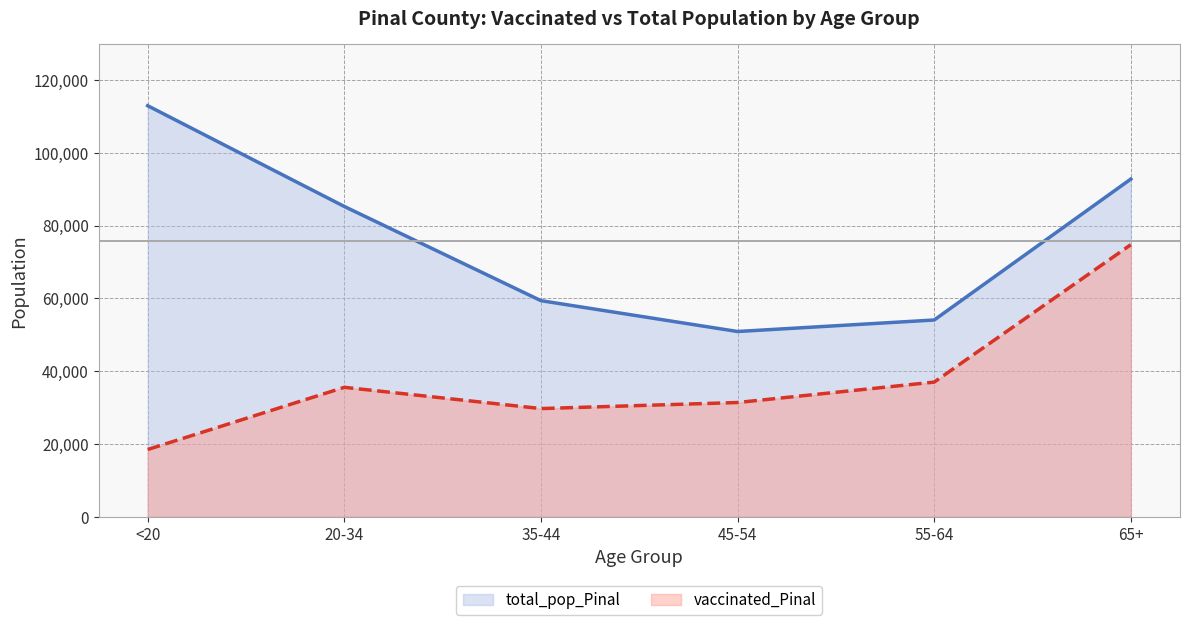

True or false: total_pop_Pinal and vaccinated_Pinal intersect in this chart.

False